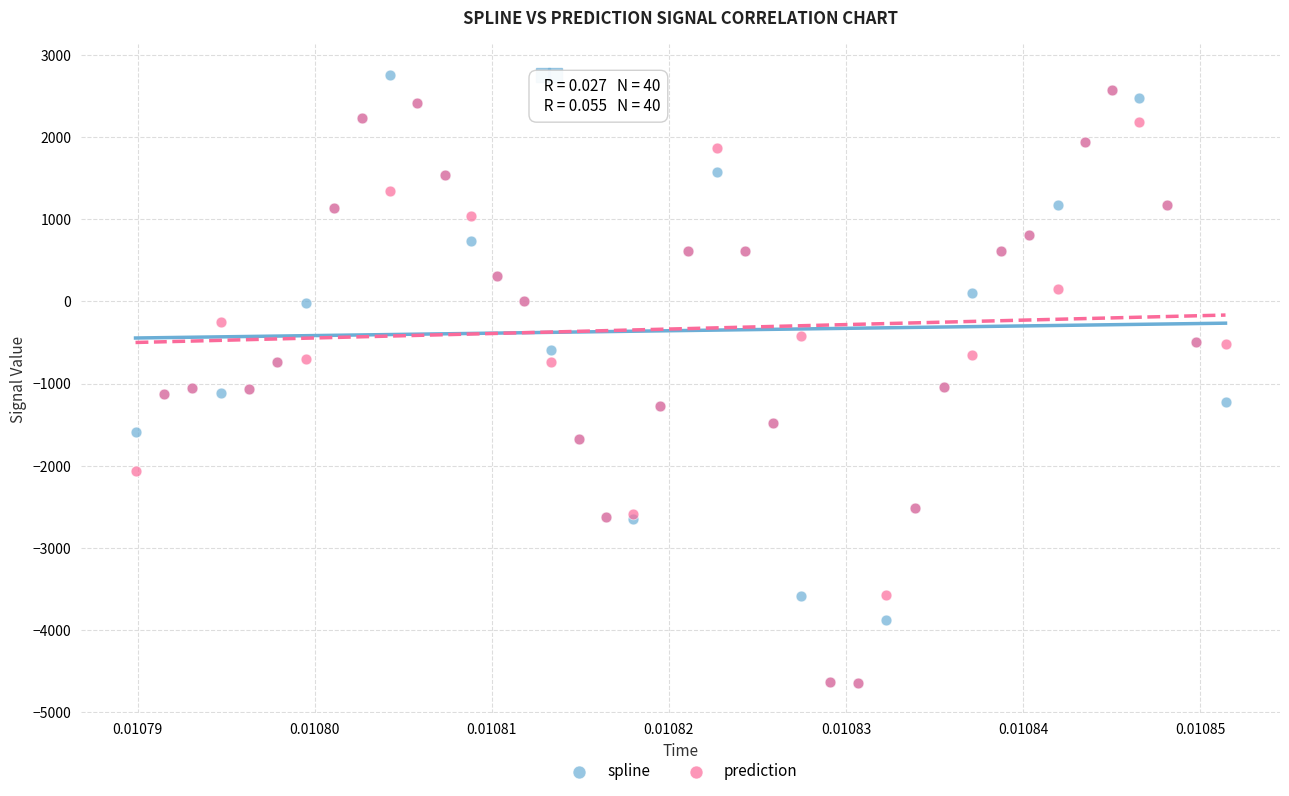

Which series reaches the maximum Y coordinate?

spline